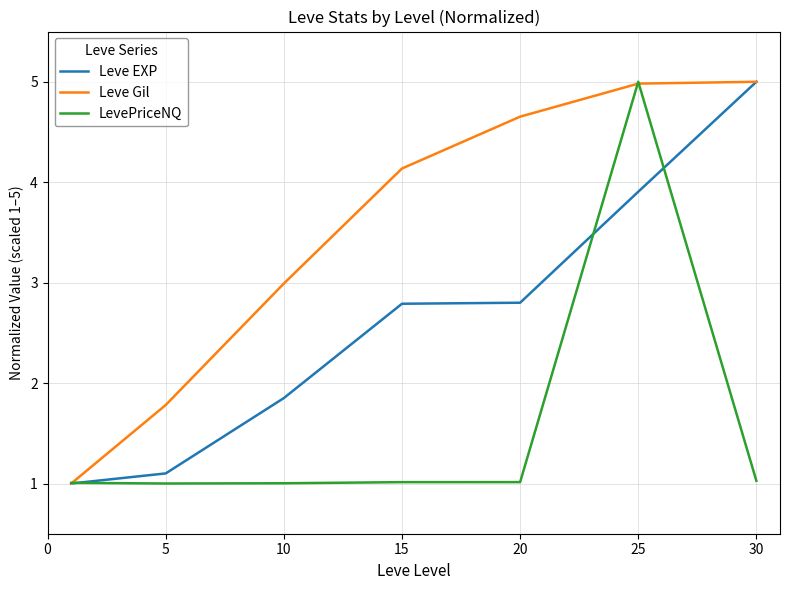

How many lines are shown in the chart?

3